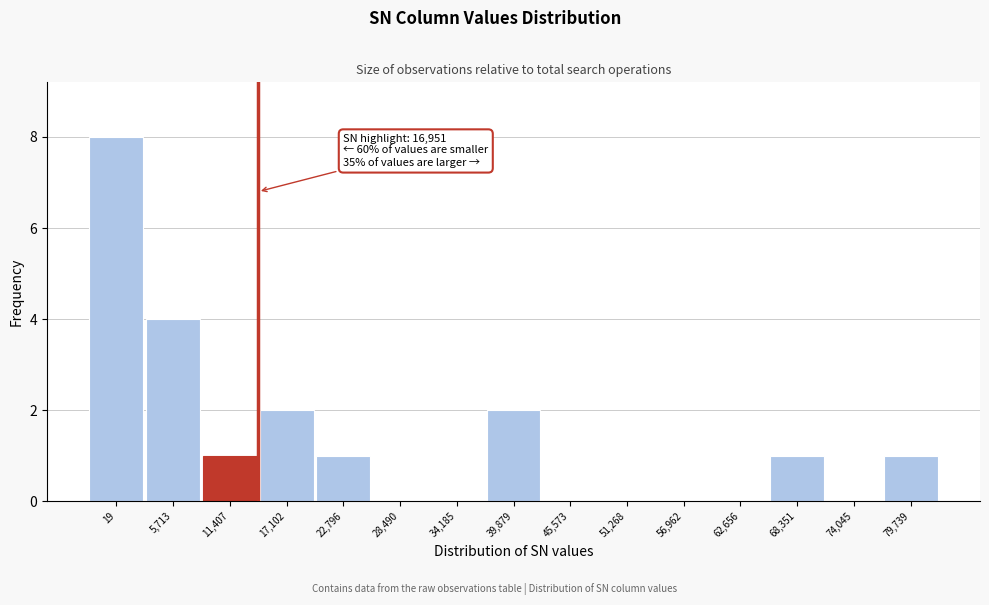

Reading left to right, extract all data points from this chart.

19=8	5,713=4	11,407=1	17,102=2	22,796=1	28,490=0	34,185=0	39,879=2	45,573=0	51,268=0	56,962=0	62,656=0	68,351=1	74,045=0	79,739=1